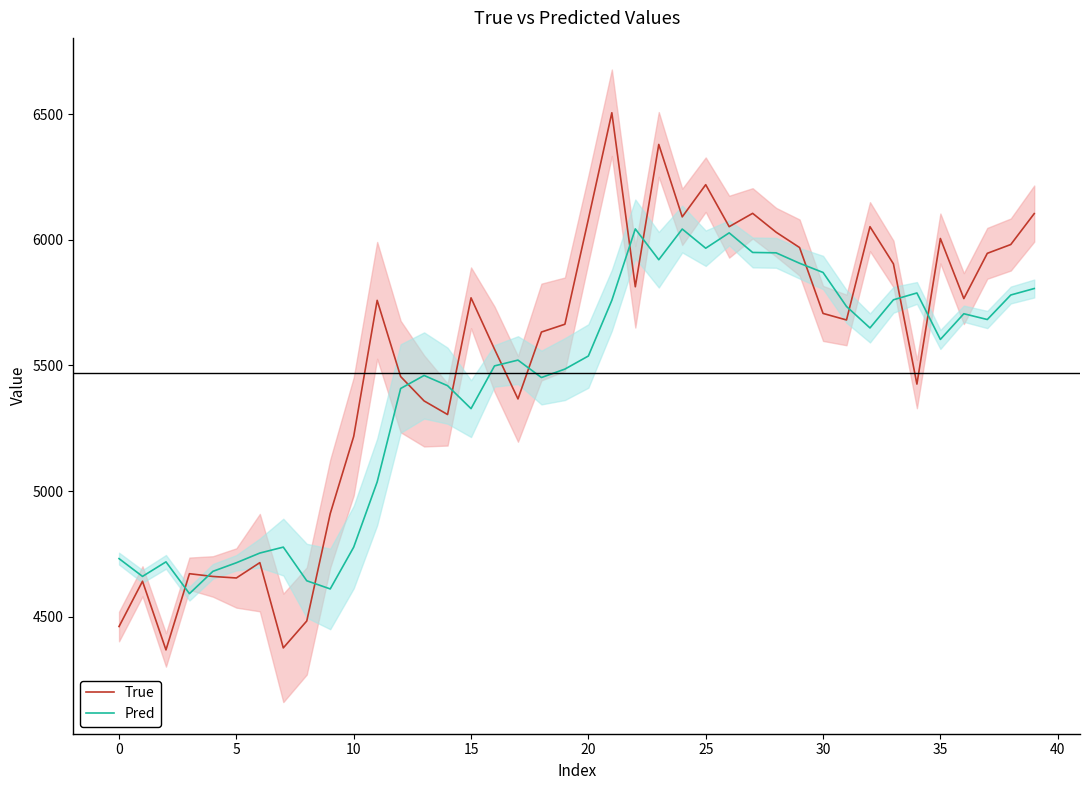

Does the chart have visible grid lines?

No